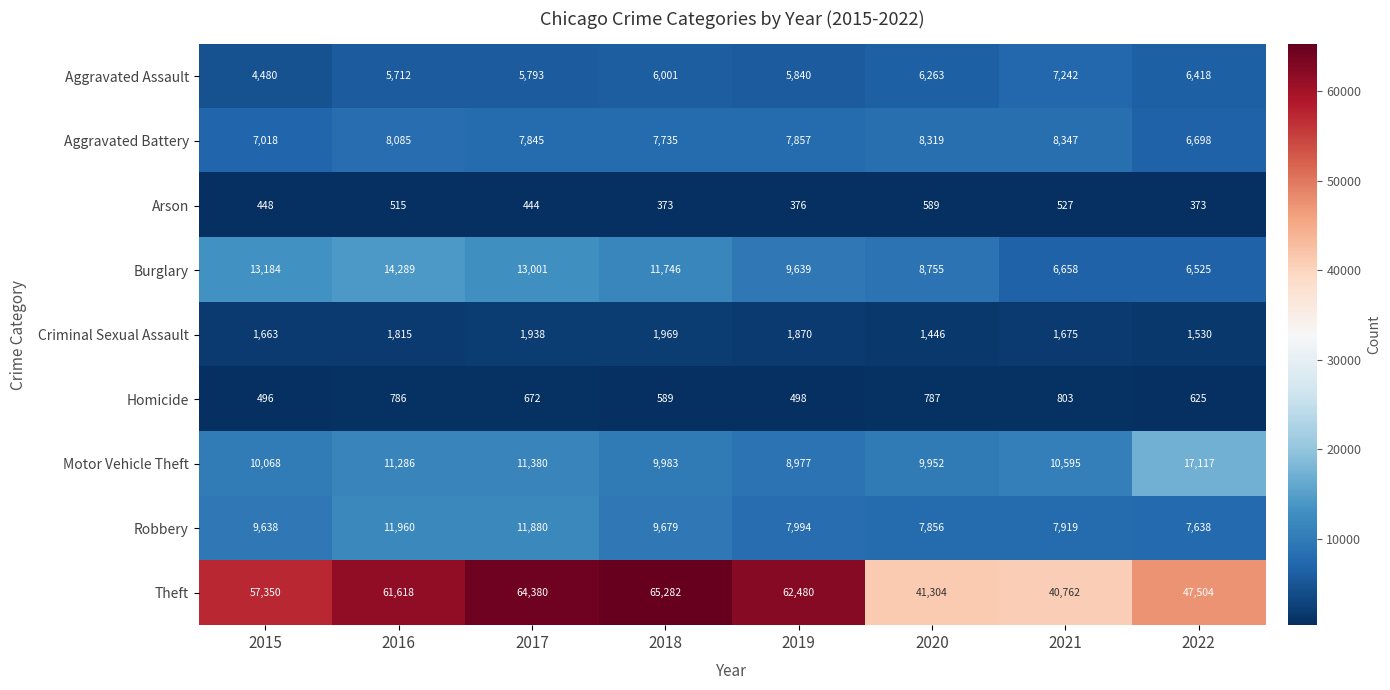

At which category is the sum across all series the highest?

2017